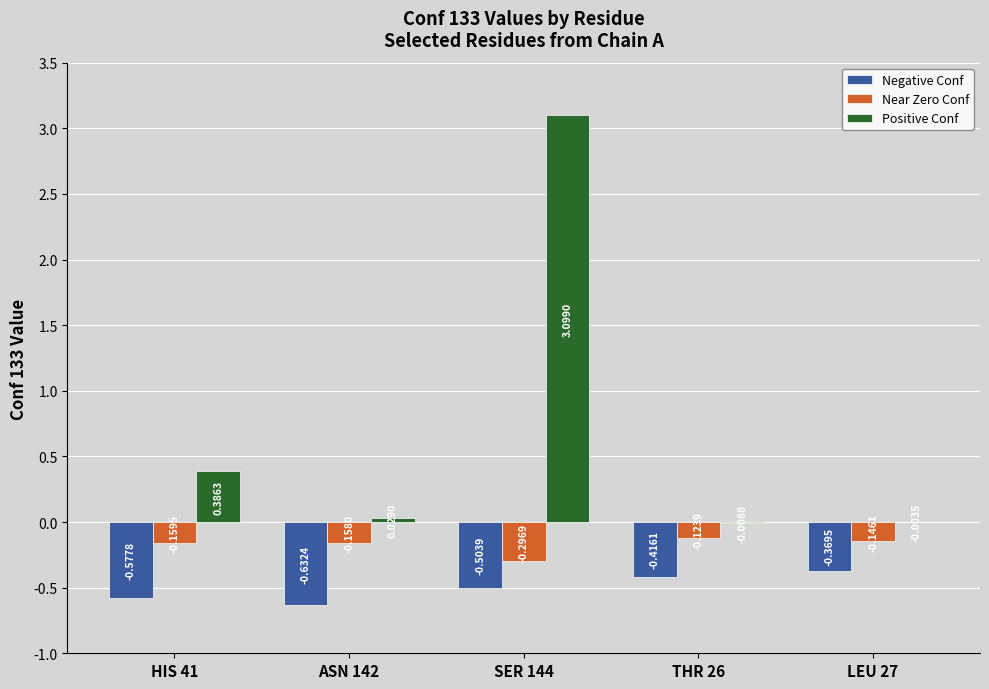

Between ASN 142 and THR 26, which series saw the biggest shift?

Negative Conf